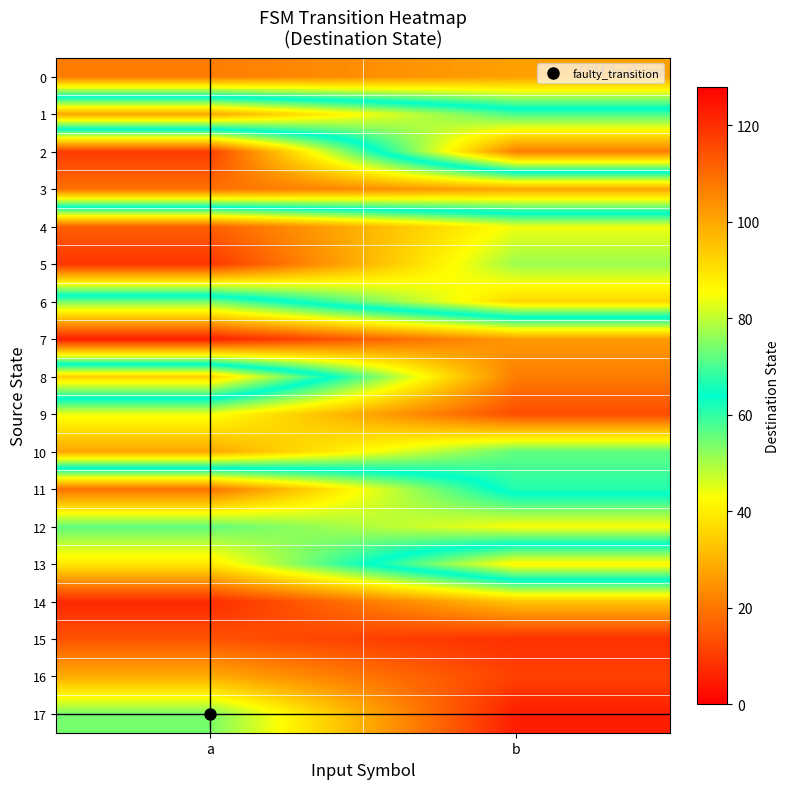

At which category is the sum across all series the highest?

b